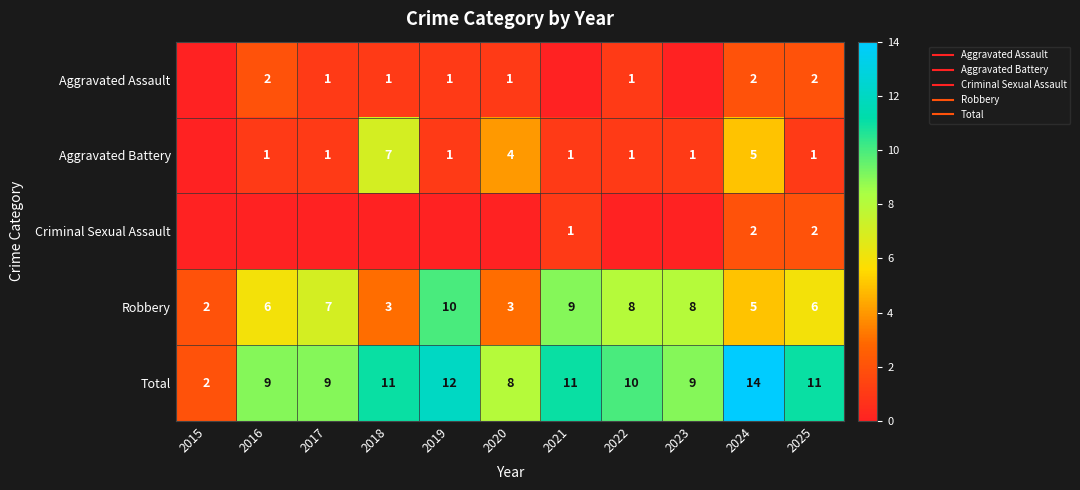

What is the difference between the Total values at 2019 and 2020?

4